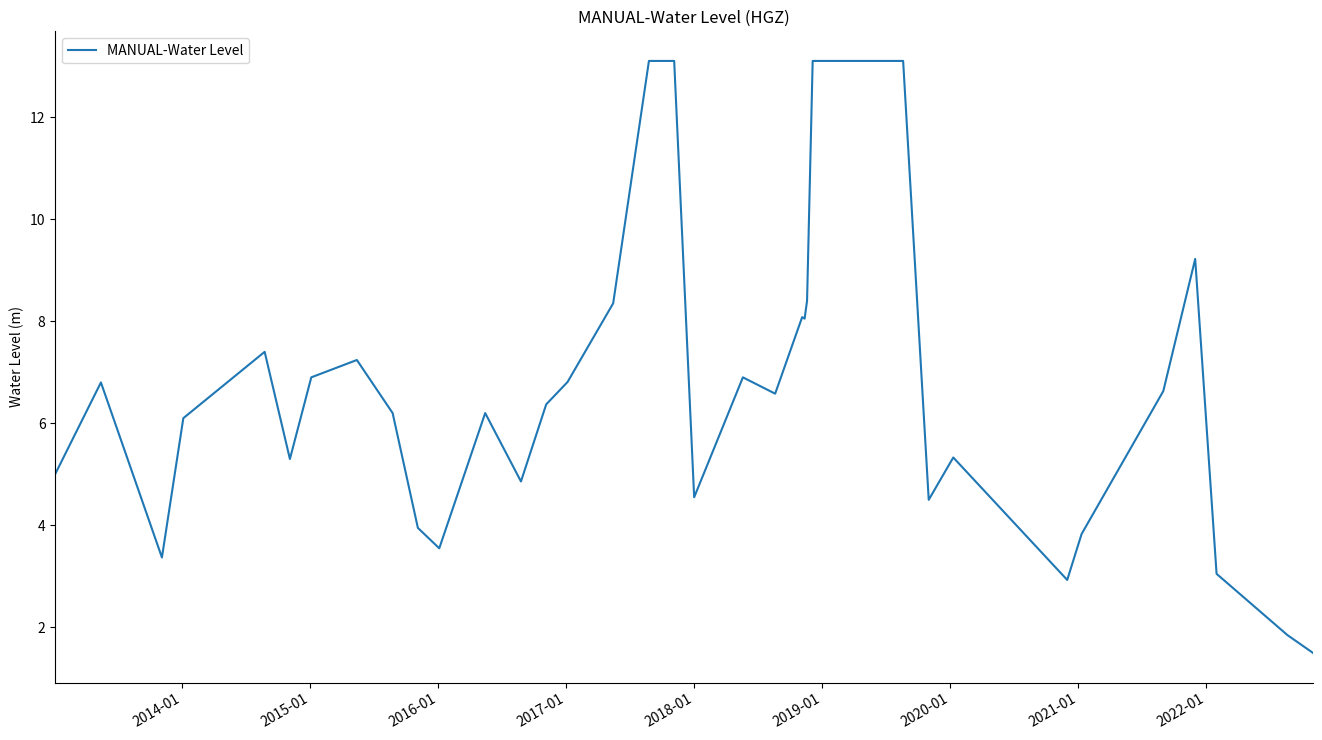

What is the minimum value shown in the chart?

1.5